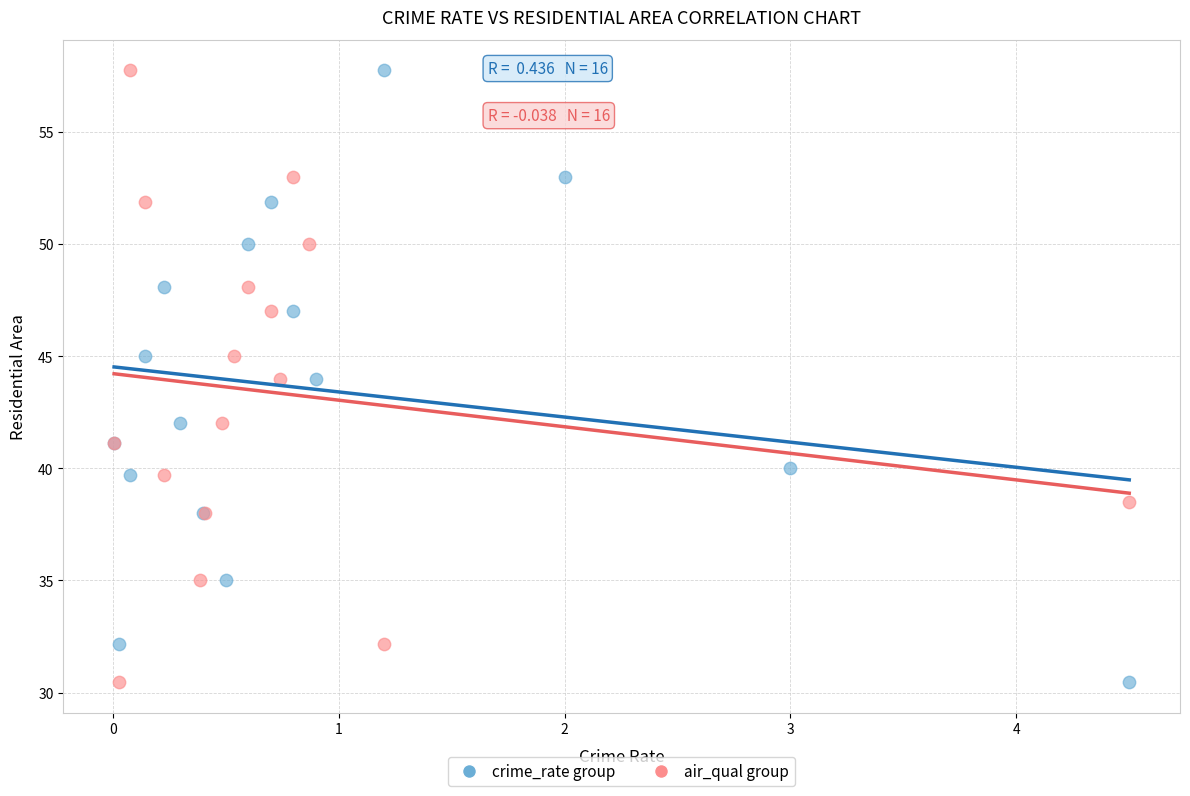

What are all the series names shown in the legend?

crime_rate group, air_qual group